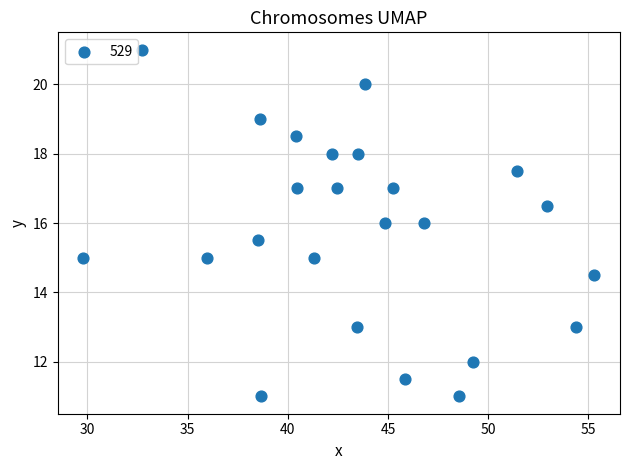

What is the range of Y values (max minus min)?

10.0